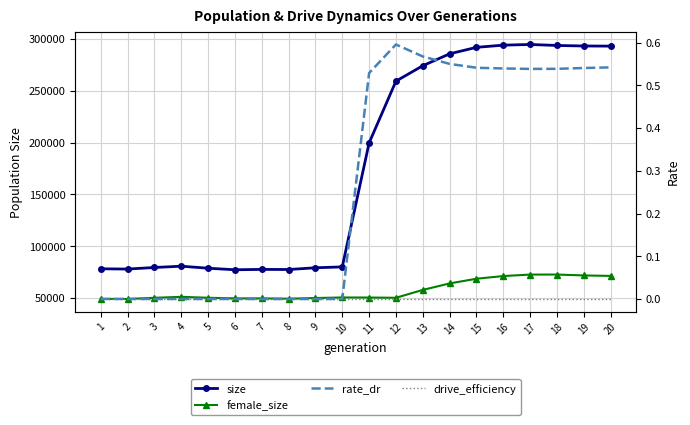

What is the difference between the maximum and second lowest values in the rate_dr series?

0.6